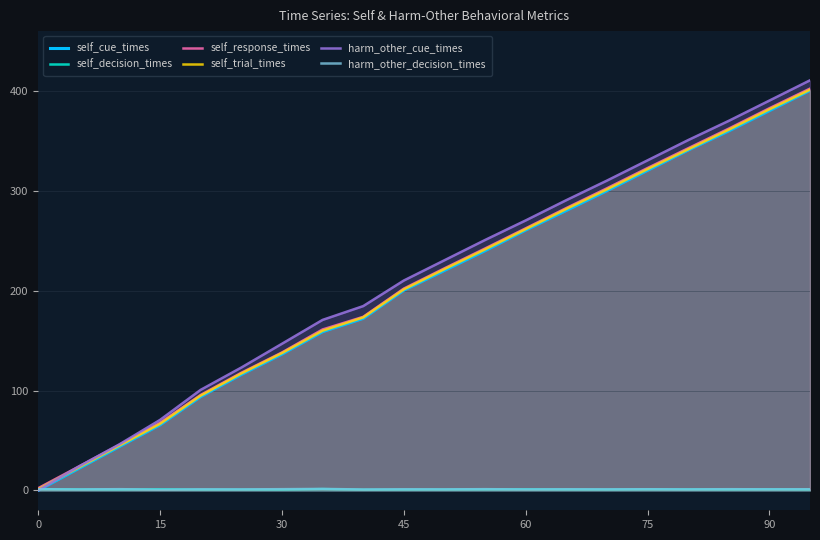

Is it true that self_decision_times equals 0.7 at 45?

True